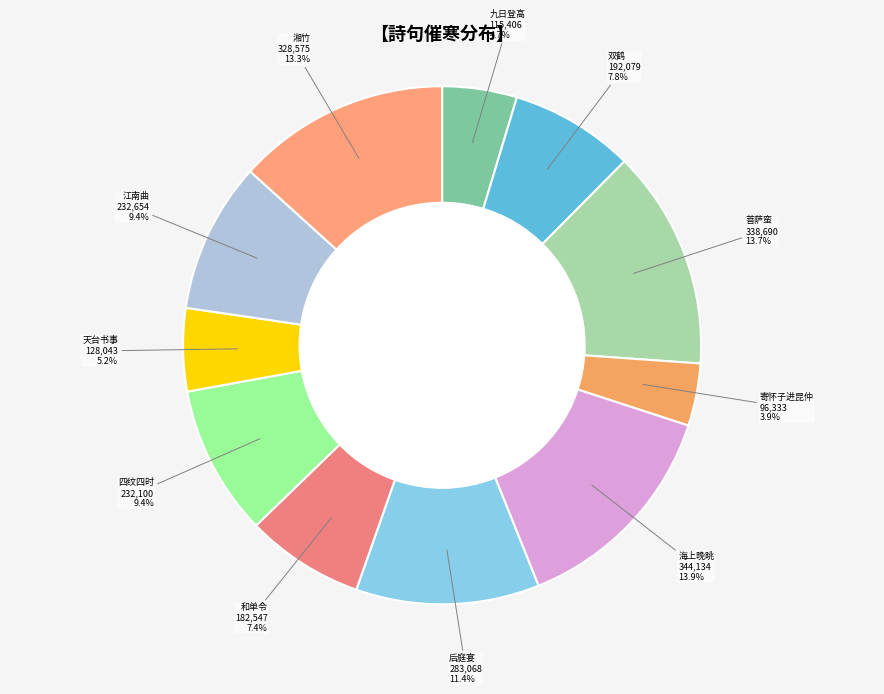

Rank the categories by value from lowest to highest.

寄怀子进昆仲·晚雨催寒着破裘, 九日登高·黄梨丹柿已催寒, 天台书事·连雨催寒黄着苔, 和单令·朝雨催寒细似毛, 双鹤·积雨催寒早, 四纹四时·霜惊叶落催寒晓, 江南曲·络纬催寒断梦头, 后庭宴·山意催寒, 湘竹·小雨催寒入夕曛, 菩萨蛮·凉飙黄叶催寒色, 海上晚眺·白露催寒杵